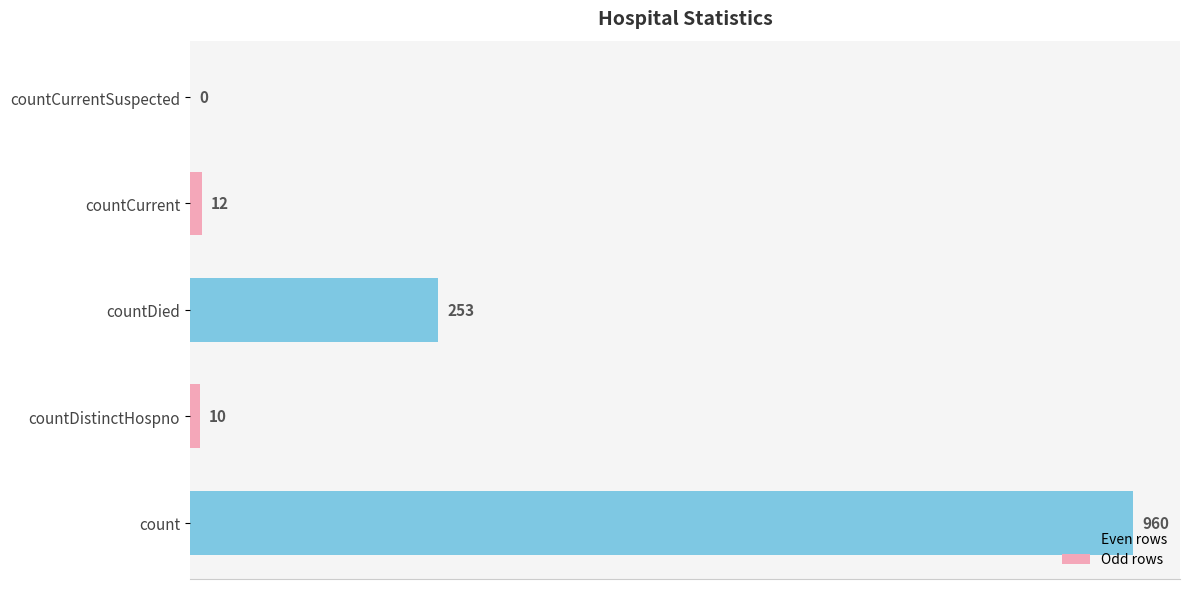

The chart shows a value of 80 at countDied. True or false?

False